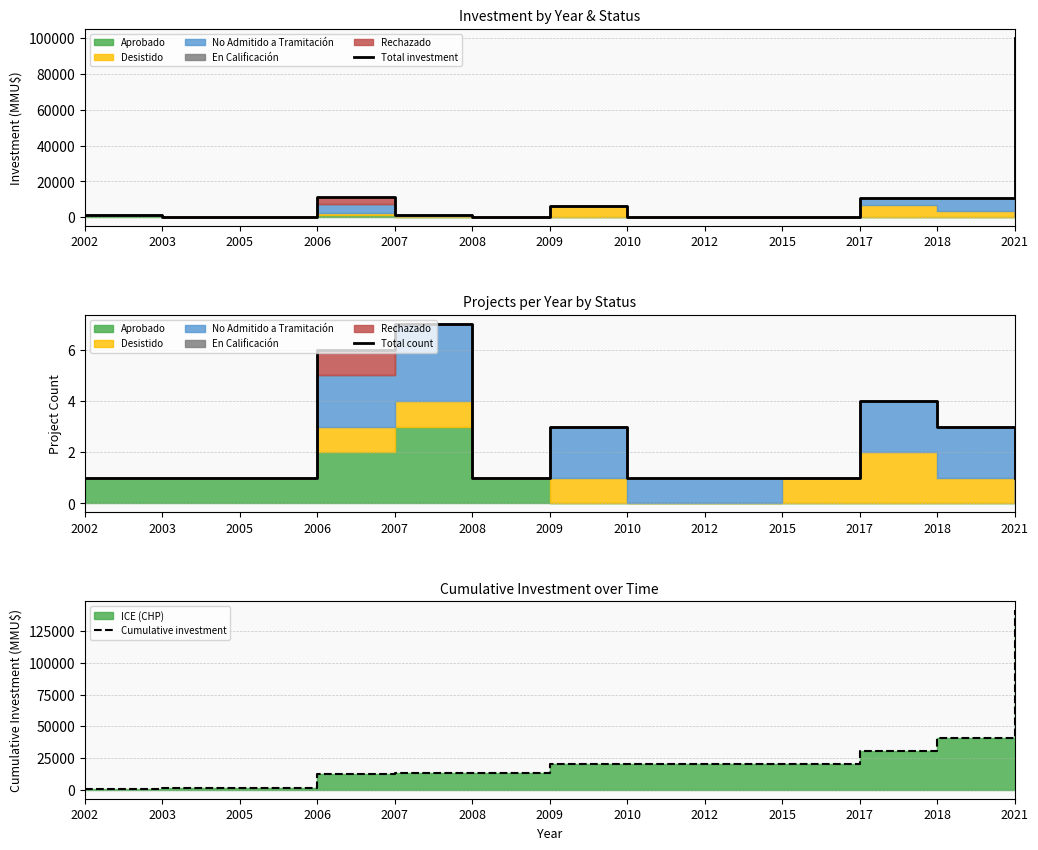

True or false: Total count has a value of 1 at 2005.

True